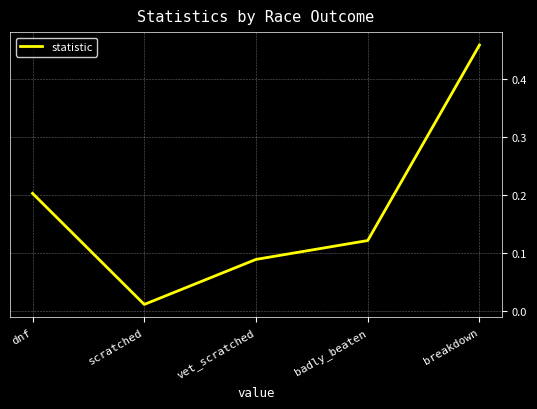

At which label is the value closest to 0?

scratched